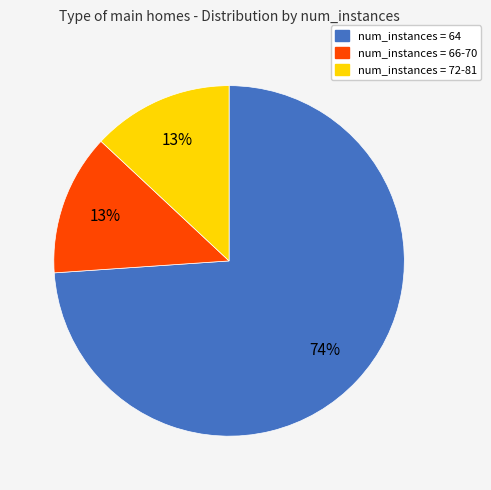

Is there any slice that represents more than half of the pie?

Yes